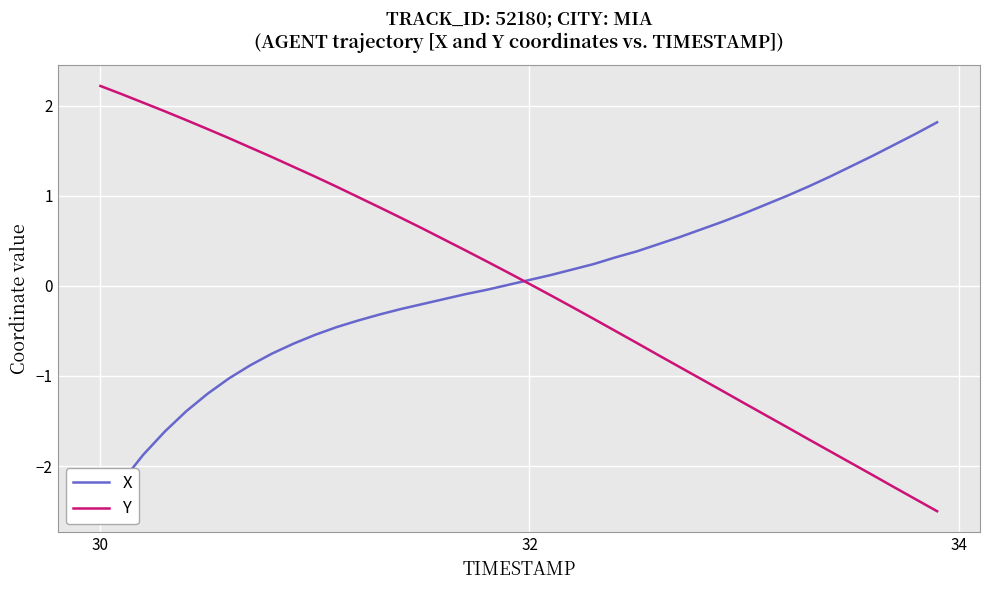

What is the maximum value for Y?

2.2